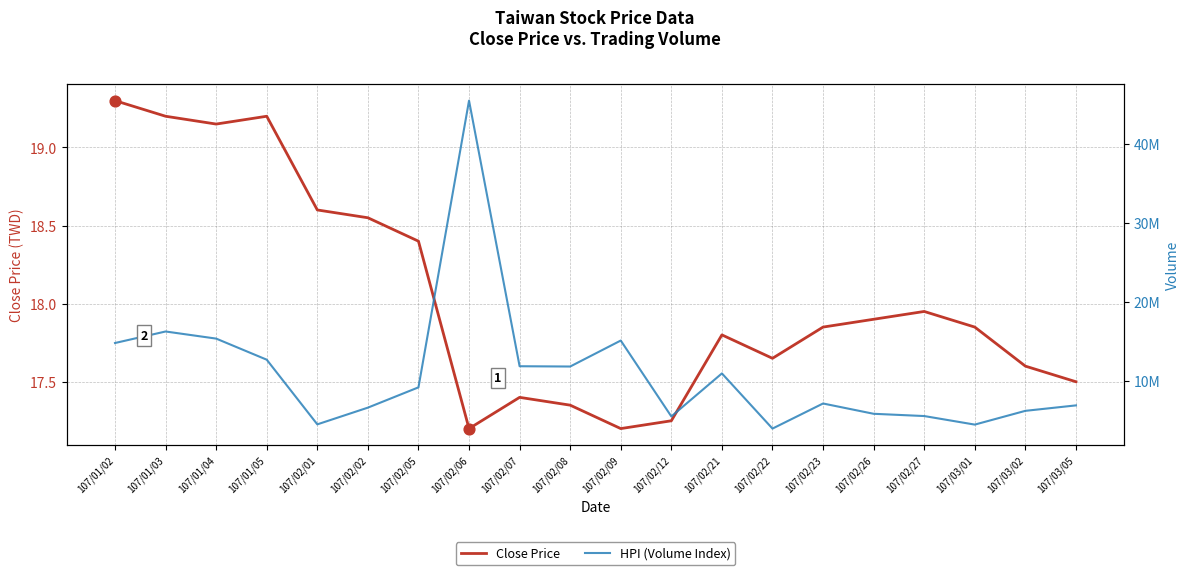

At which category is the sum across all series the highest?

107/02/06